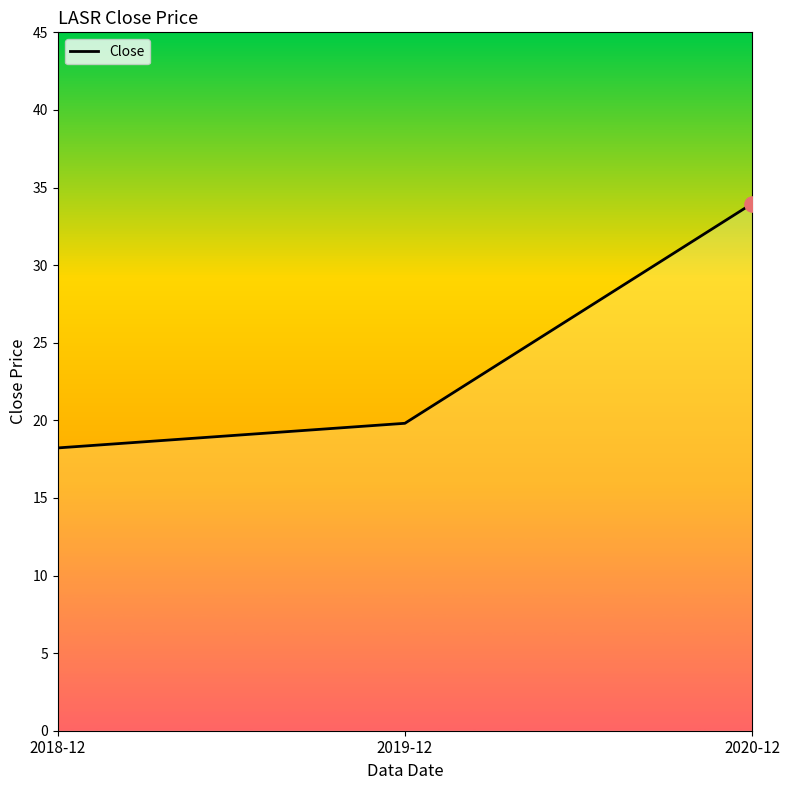

What is the ratio of the value at 2020-12 to the value at 2019-12?

1.7